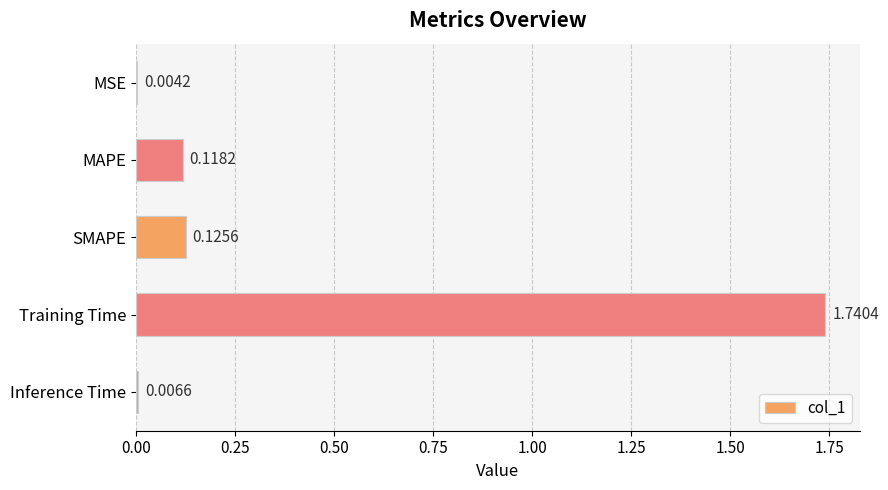

What is the change in value from MSE to MAPE?

+0.1